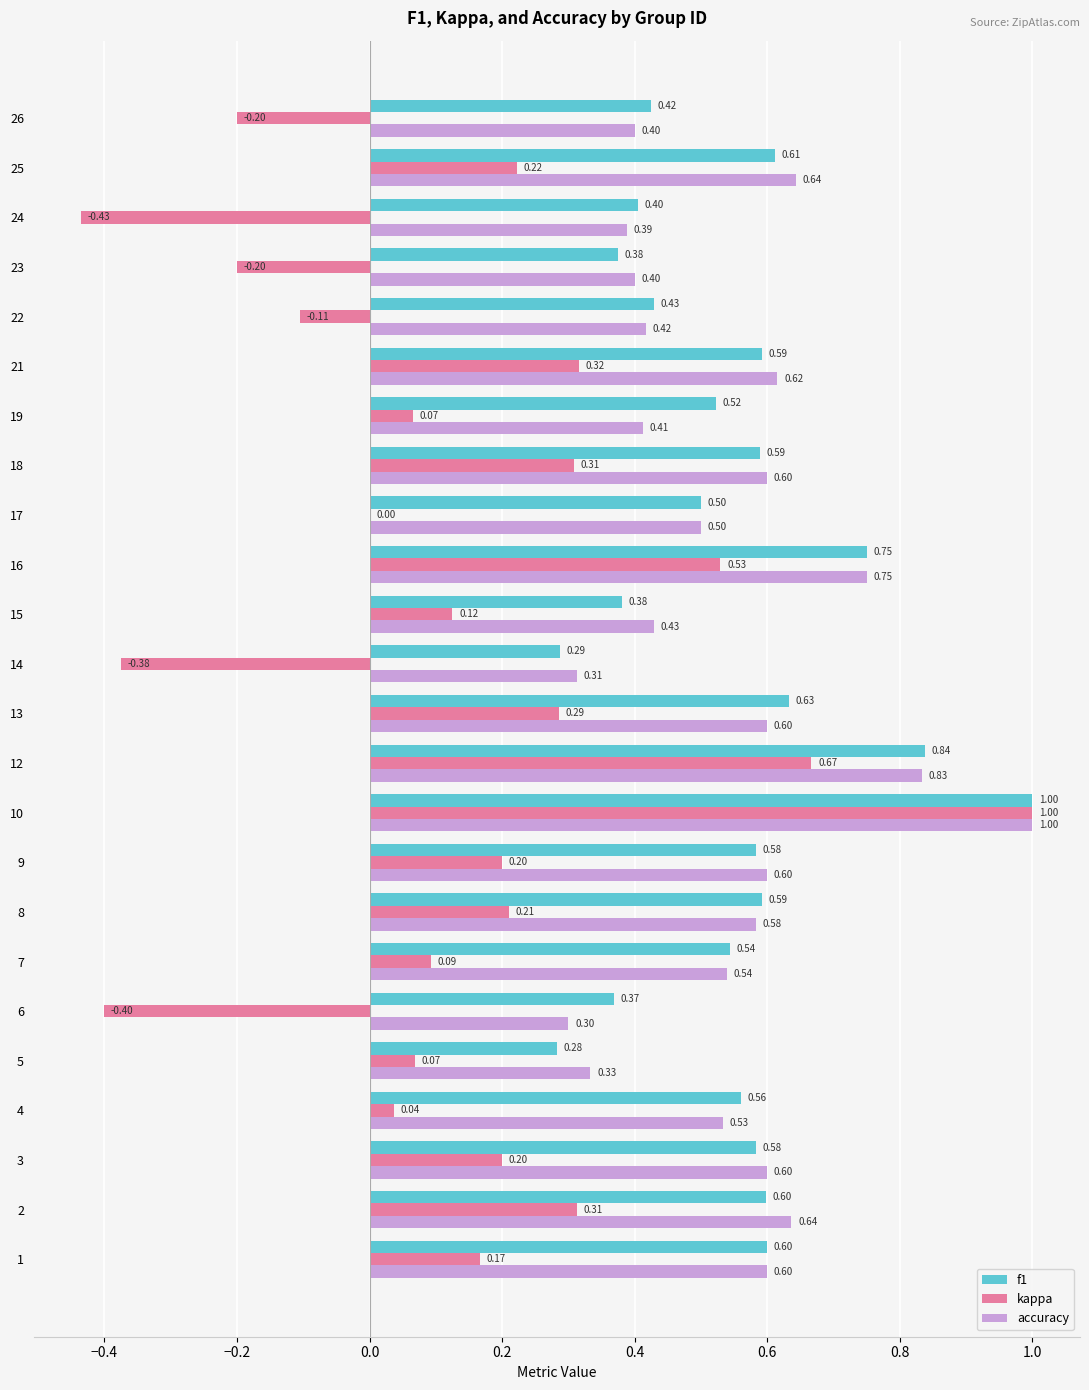

Between 5 and 23, which series saw the biggest shift?

kappa